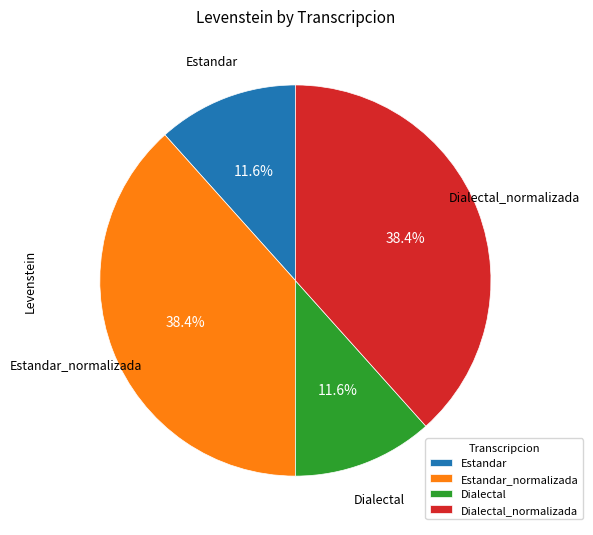

What percentage is NOT represented by Dialectal?

88.4%